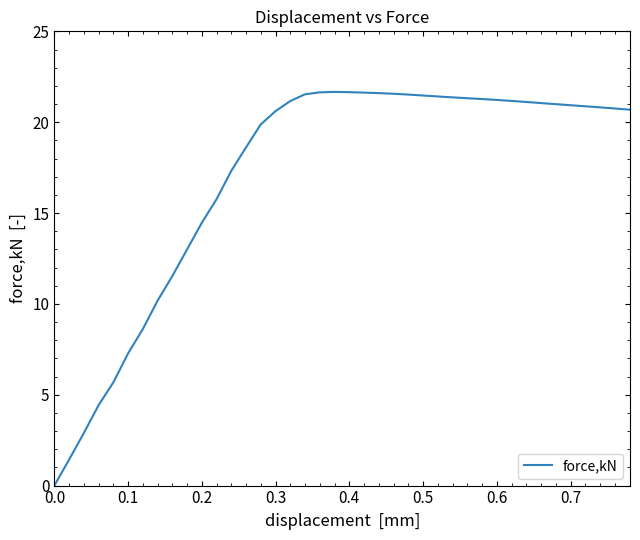

What is the difference between the maximum and minimum values?

21.7